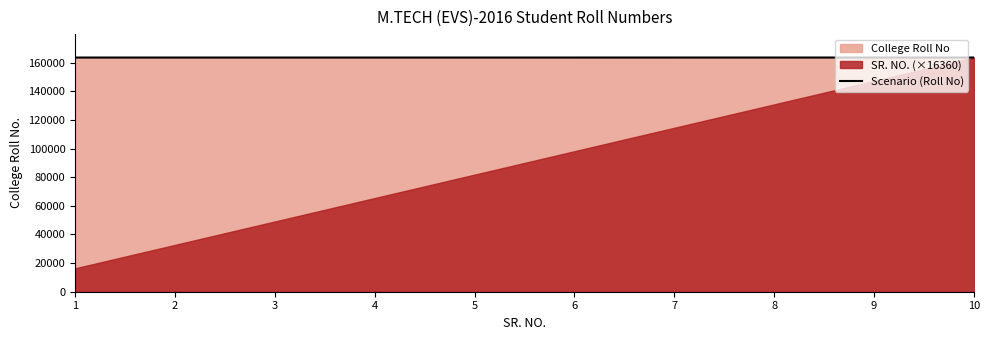

What is the value of the 7th point from the left?

163607